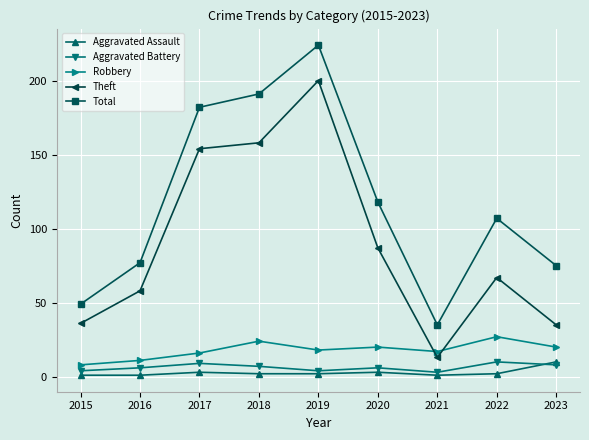

Which series has the largest total across all categories?

Total